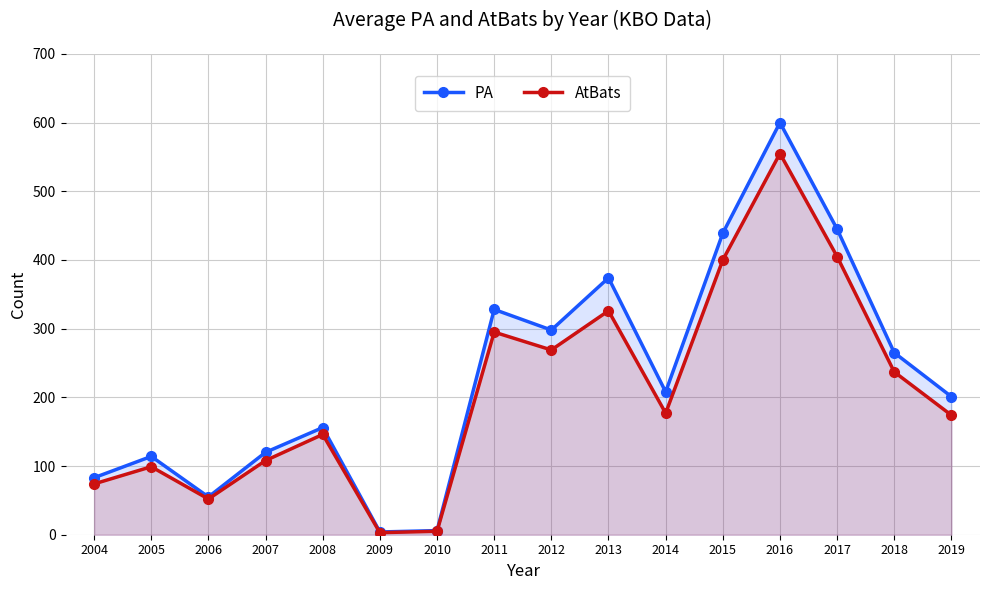

What are all the series names shown in the legend?

PA, AtBats